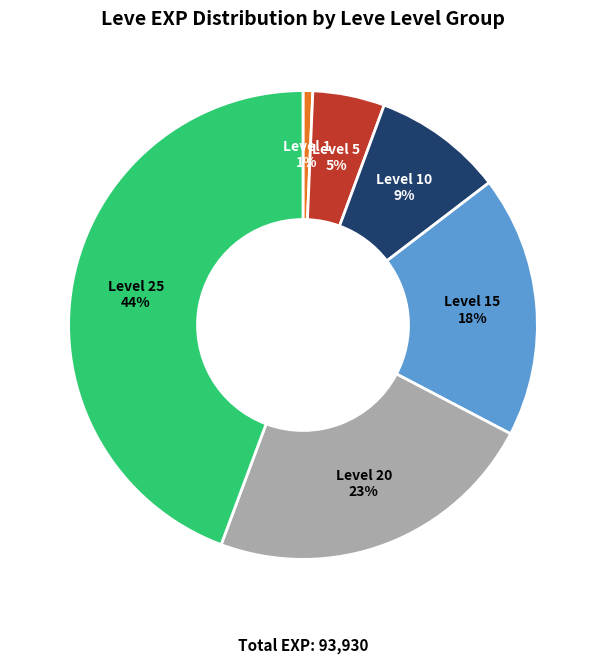

Is there any slice that represents more than half of the pie?

No